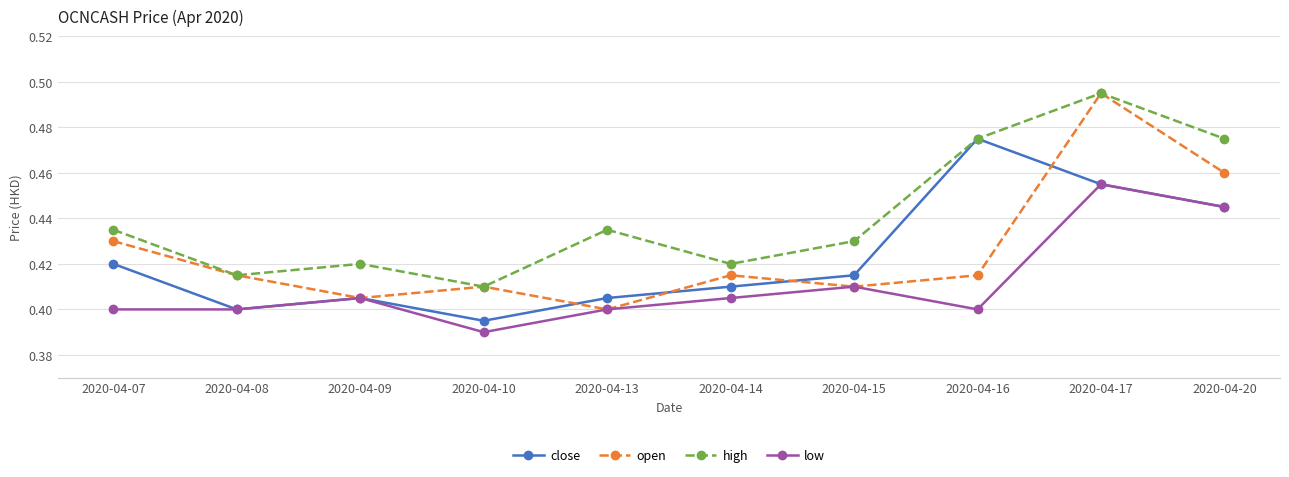

True or false: low and high intersect in this chart.

False